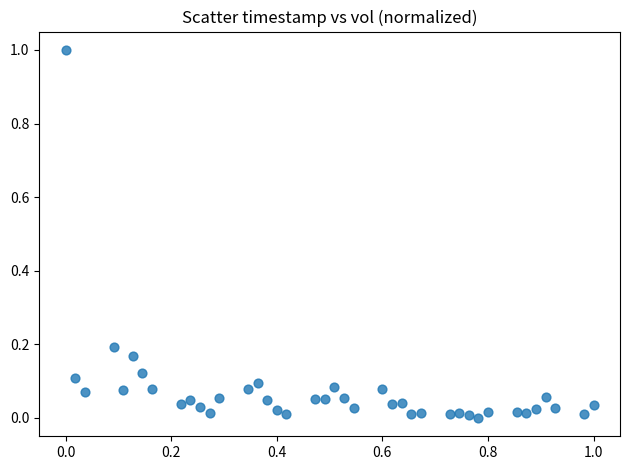

How many points are shown in the scatter plot?

40